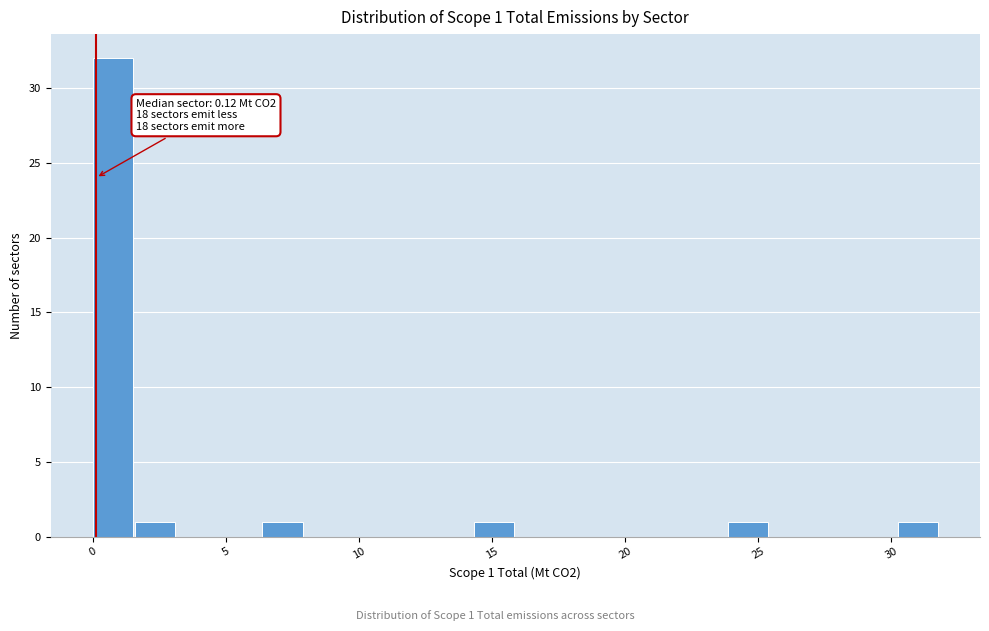

Around what value on the x-axis is the tallest bar? Give the approximate position of its centre, as read against the axis.

1.0